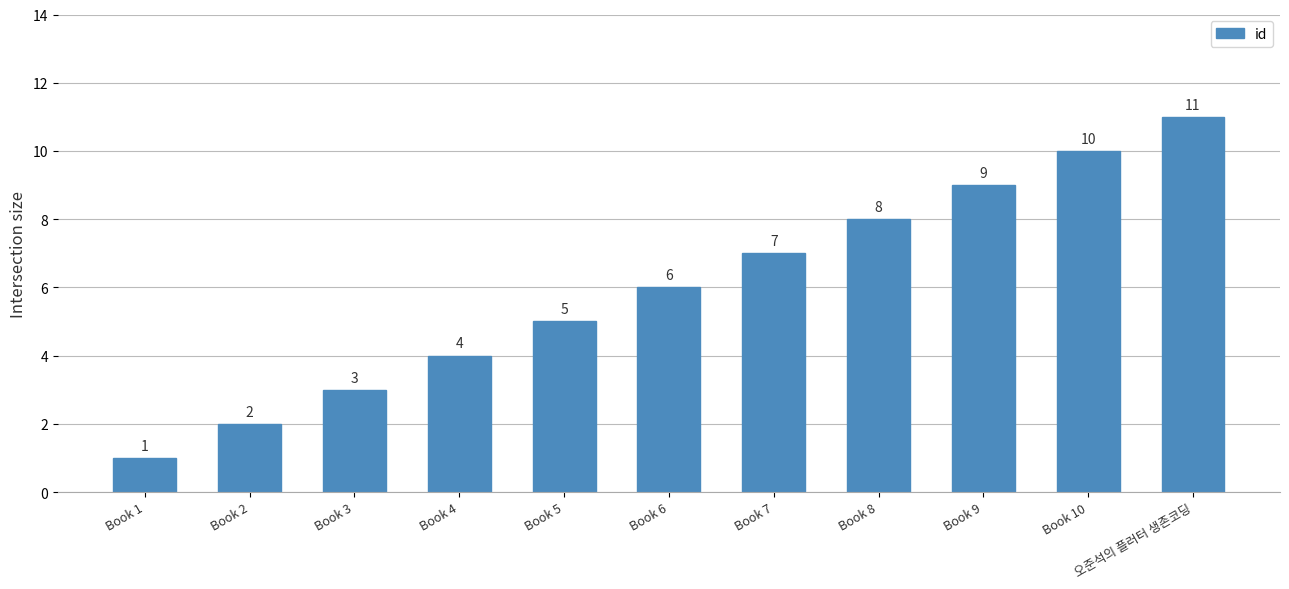

What is the value of the 7th bar from the left?

7